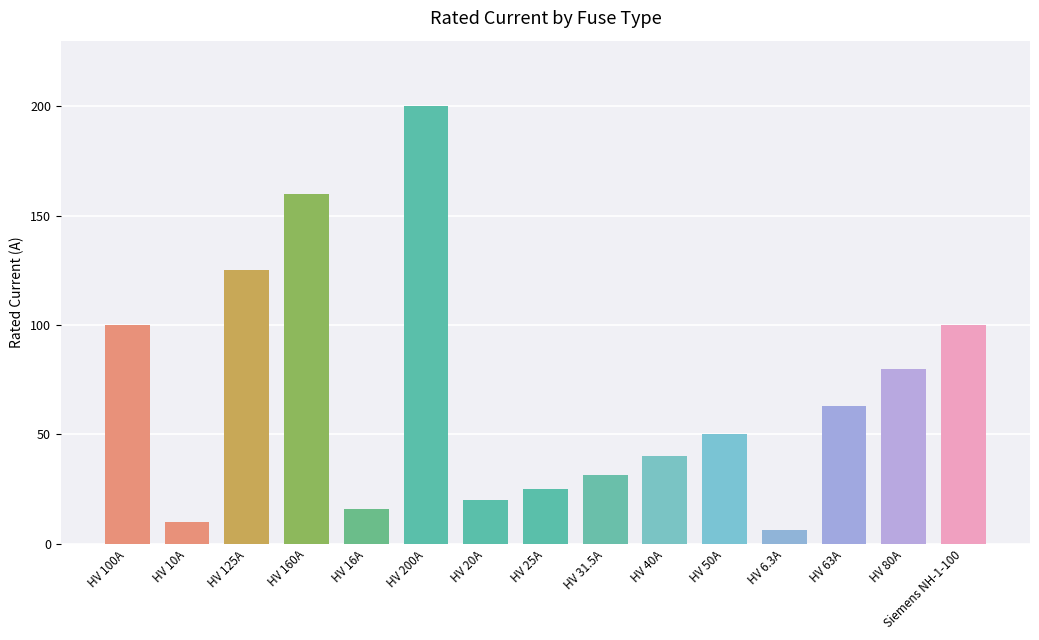

Which has a higher value, HV 16A or HV 200A?

HV 200A